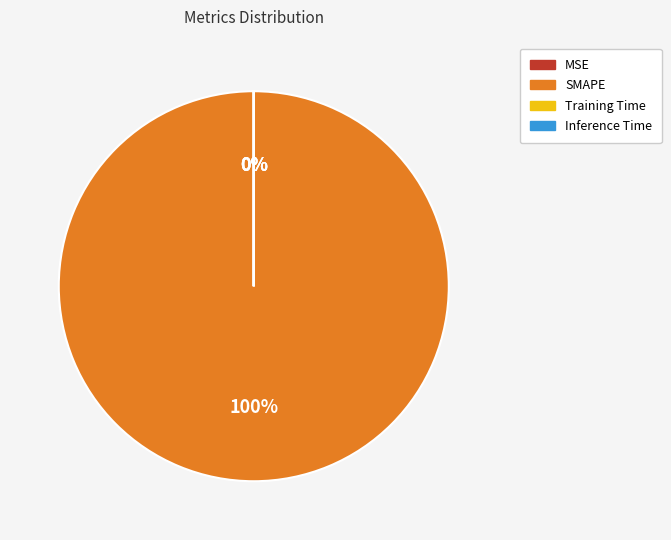

To the nearest percent, what is the average slice percentage?

25%